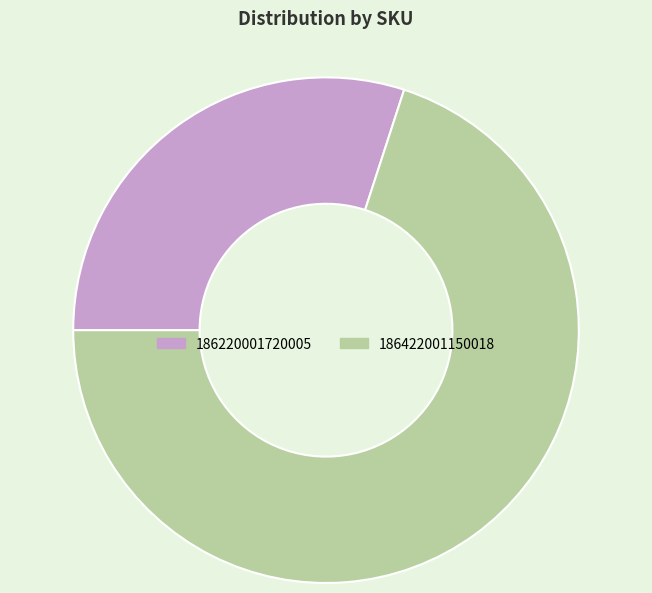

Which category has the biggest portion of the pie?

186422001150018